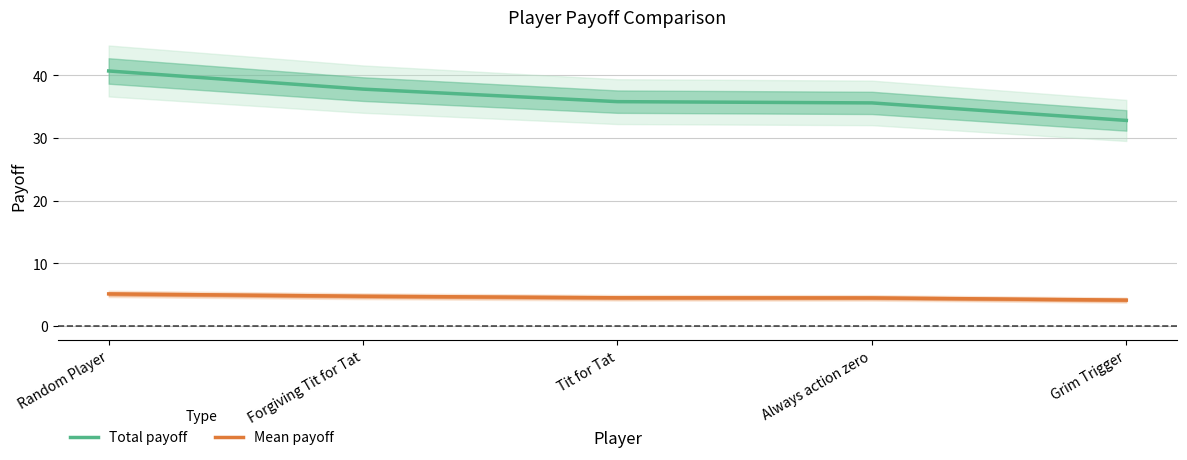

What is the spread (max minus min) of values at Forgiving Tit for Tat?

33.1